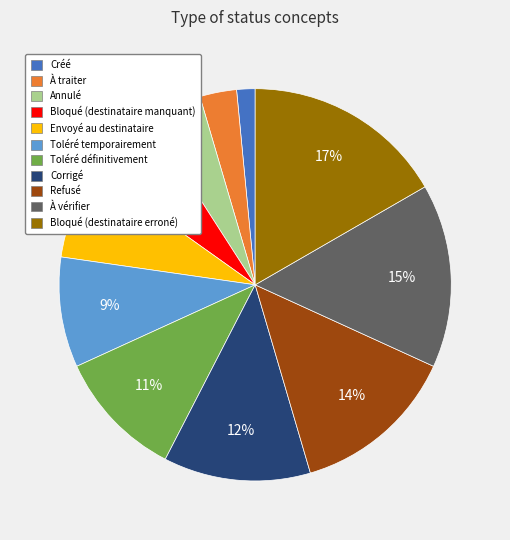

Which has a higher value, Envoyé au destinataire or Bloqué (destinataire manquant)?

Envoyé au destinataire